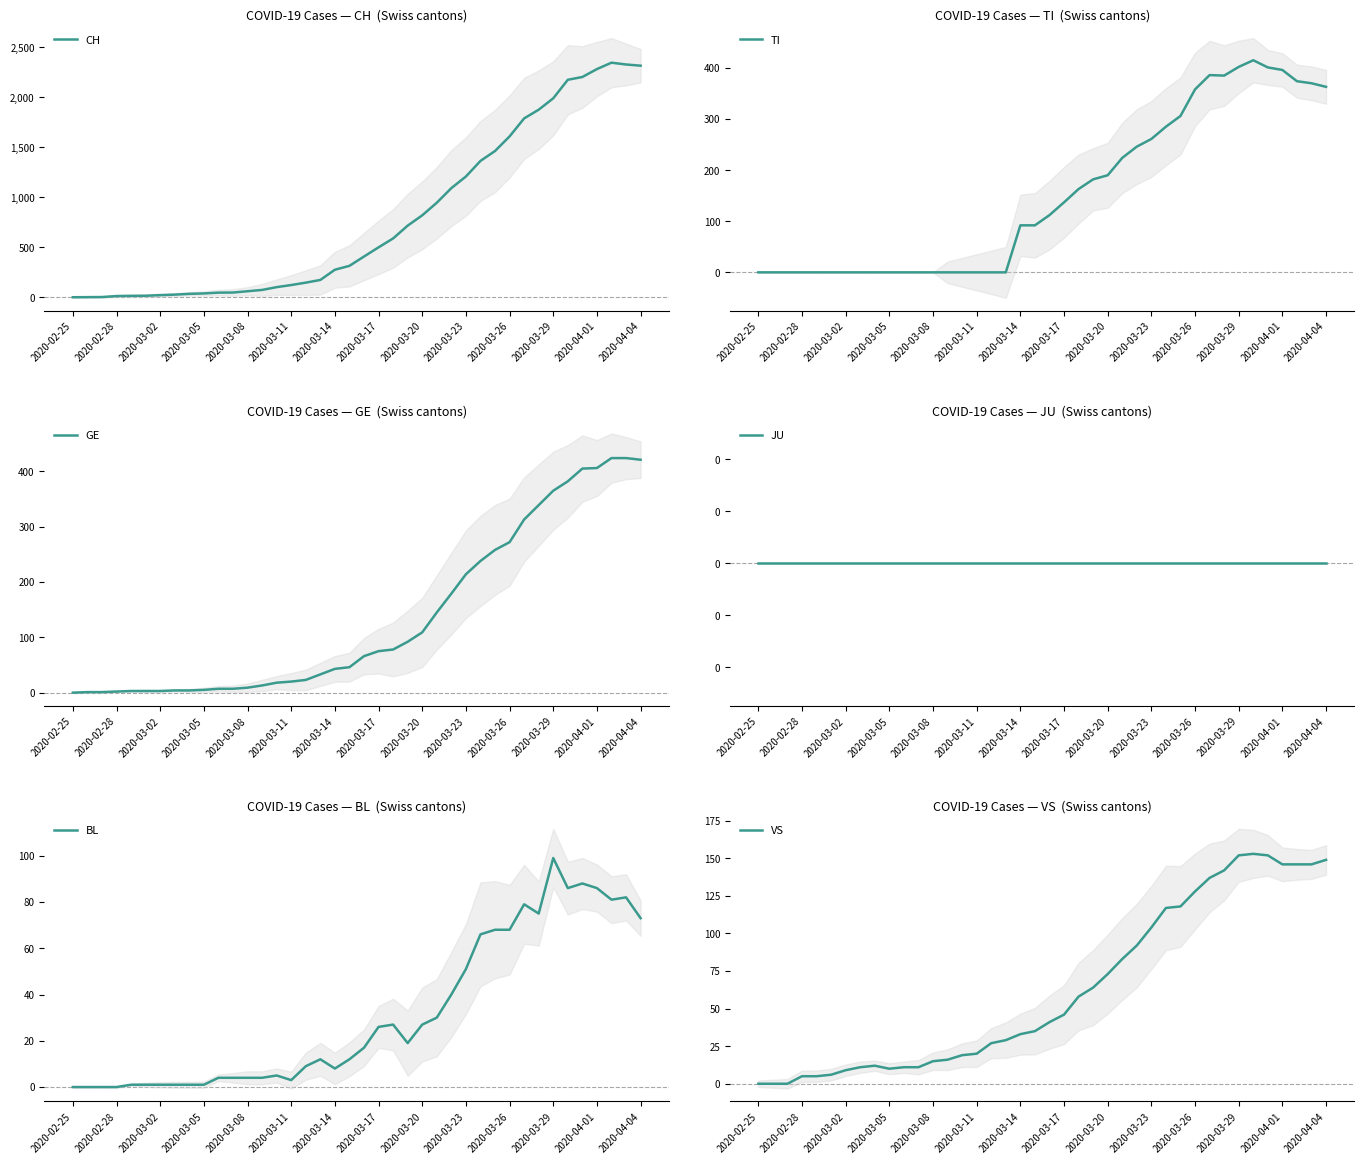

At which label does BL reach its peak?

2020-03-29